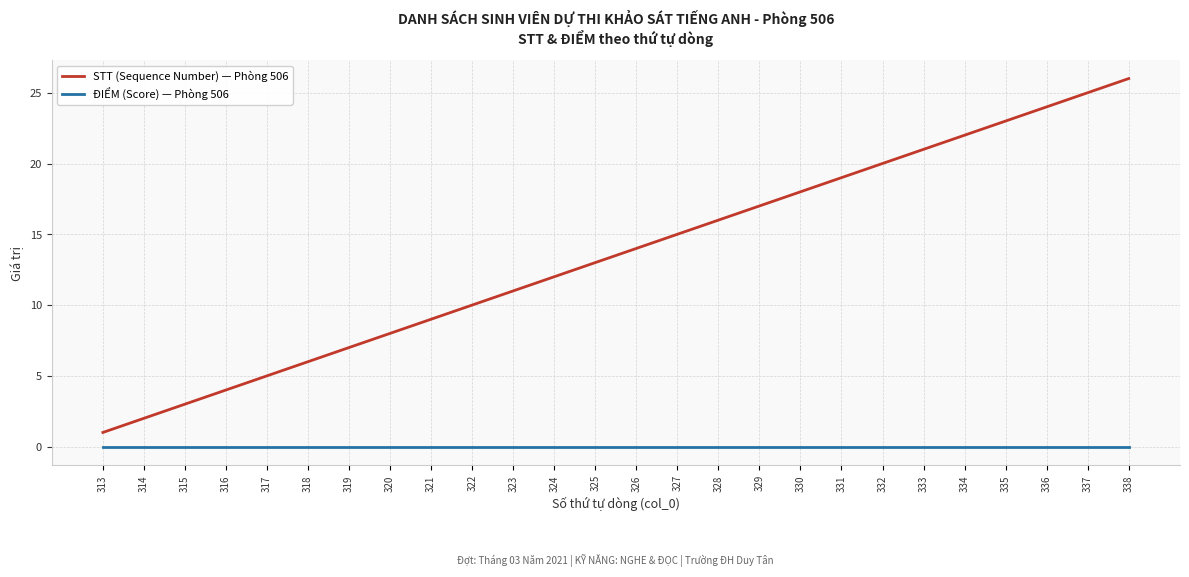

Which series has the widest spread of values?

STT (Sequence Number) — Phòng 506